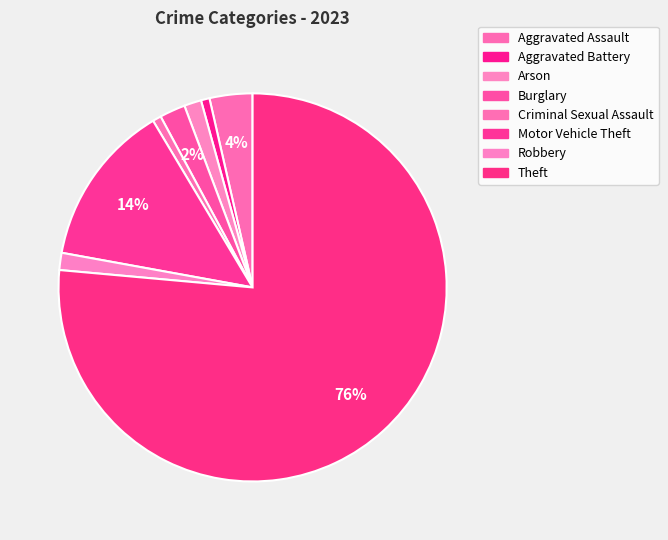

What is the smallest slice in the pie chart?

Aggravated Battery